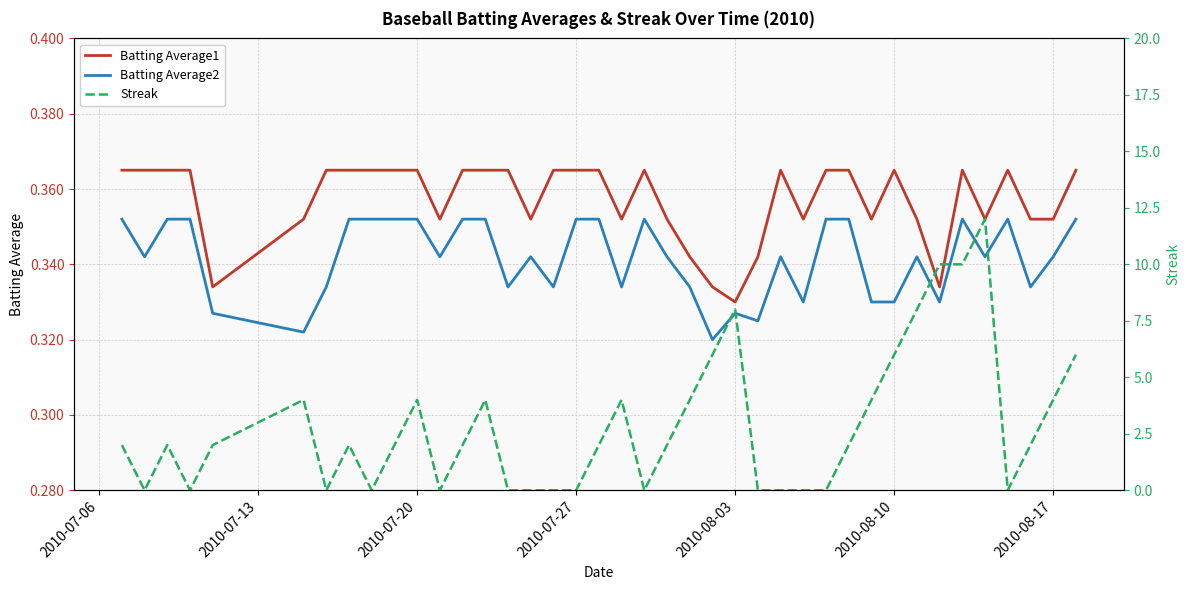

True or false: Batting Average1 and Batting Average2 cross at least once.

False